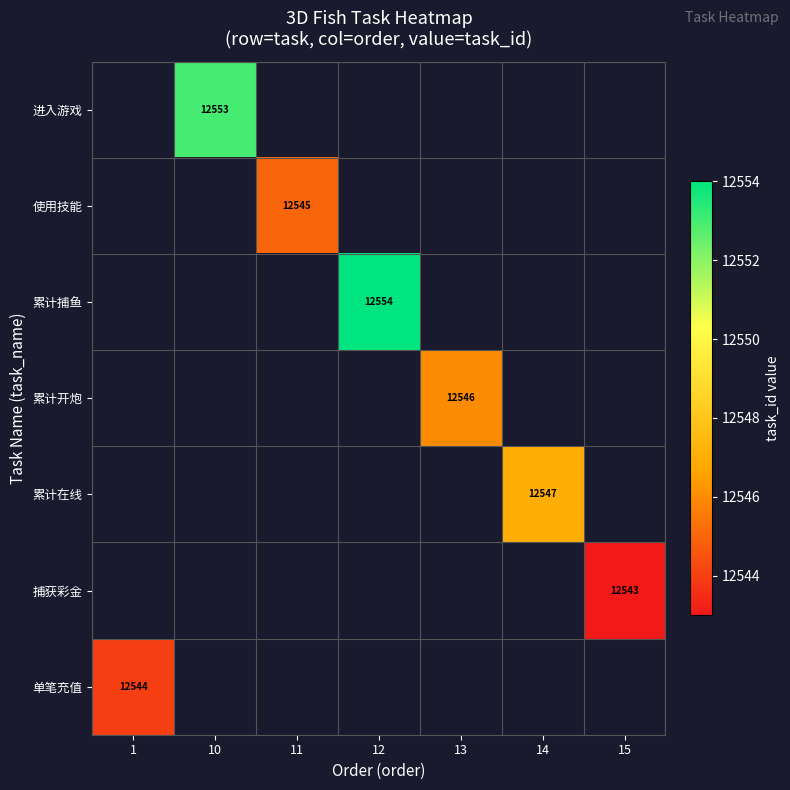

The 捕获彩金 series shows 12543 at 15. True or false?

True